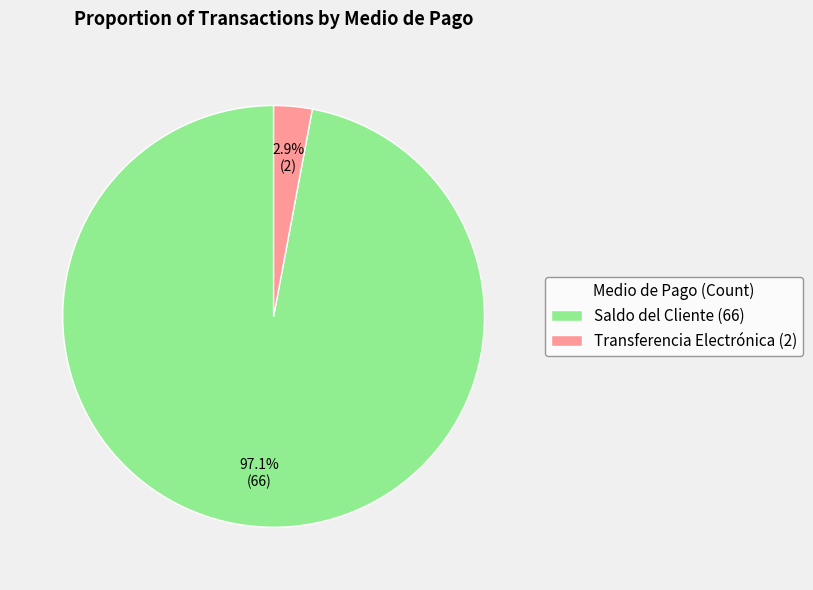

To the nearest percent, what is the average slice percentage?

50%